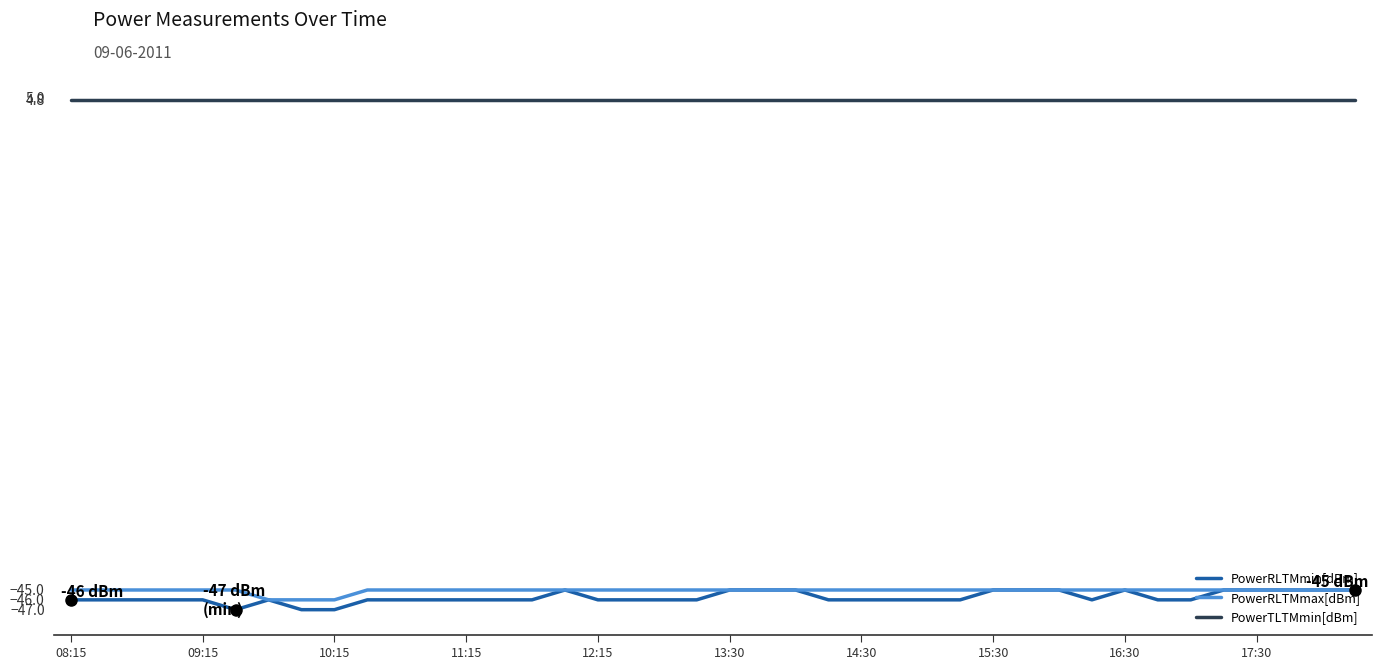

Which series has the widest spread of values?

PowerRLTMmin[dBm]